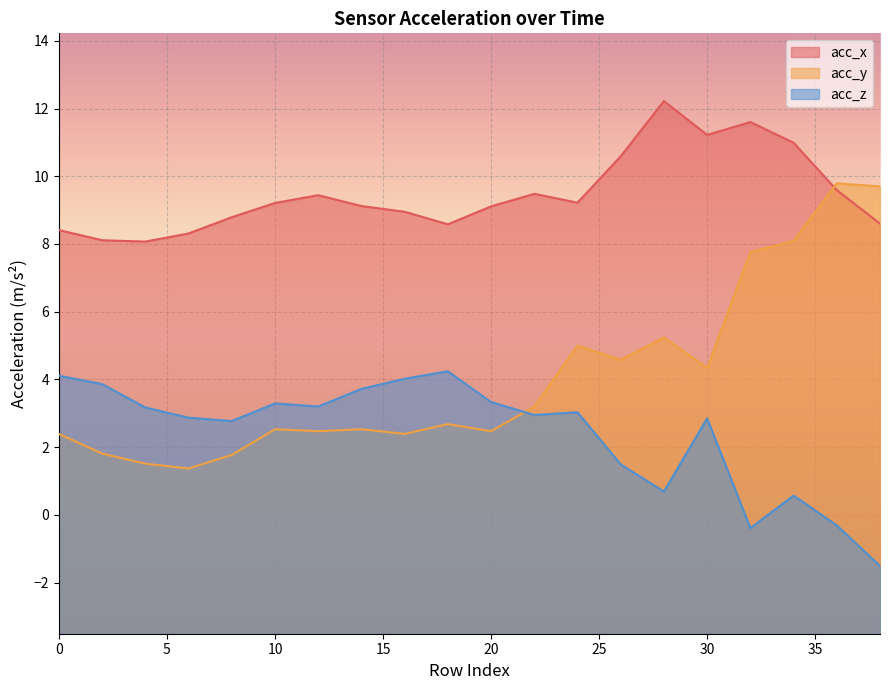

What is the value of the acc_x point at the 9th from the left?

8.9